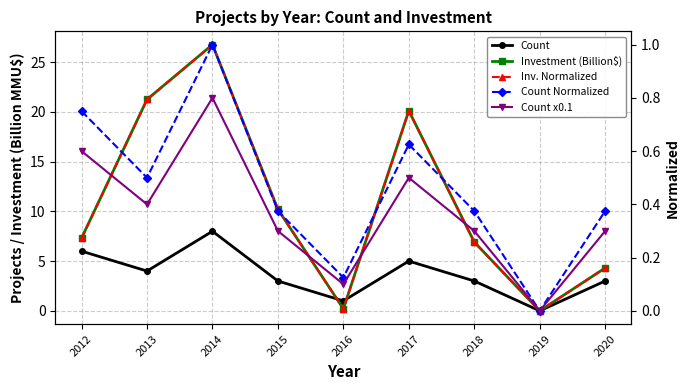

List the series in order of their peak value, lowest first.

Count x0.1, Inv. Normalized, Count Normalized, Count, Investment (Billion$)